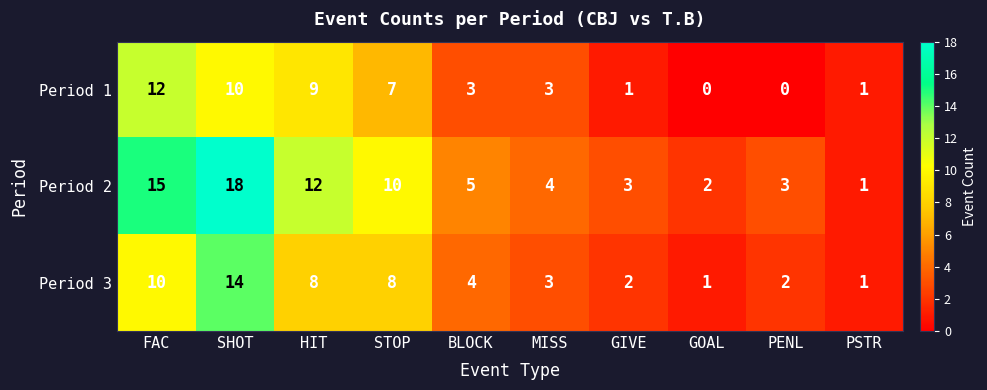

What is the difference between the highest and lowest values at SHOT?

8